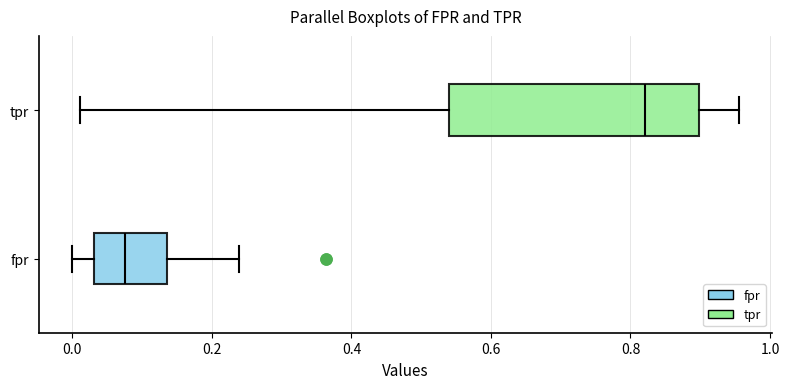

Which box's median line is the furthest to the left?

fpr